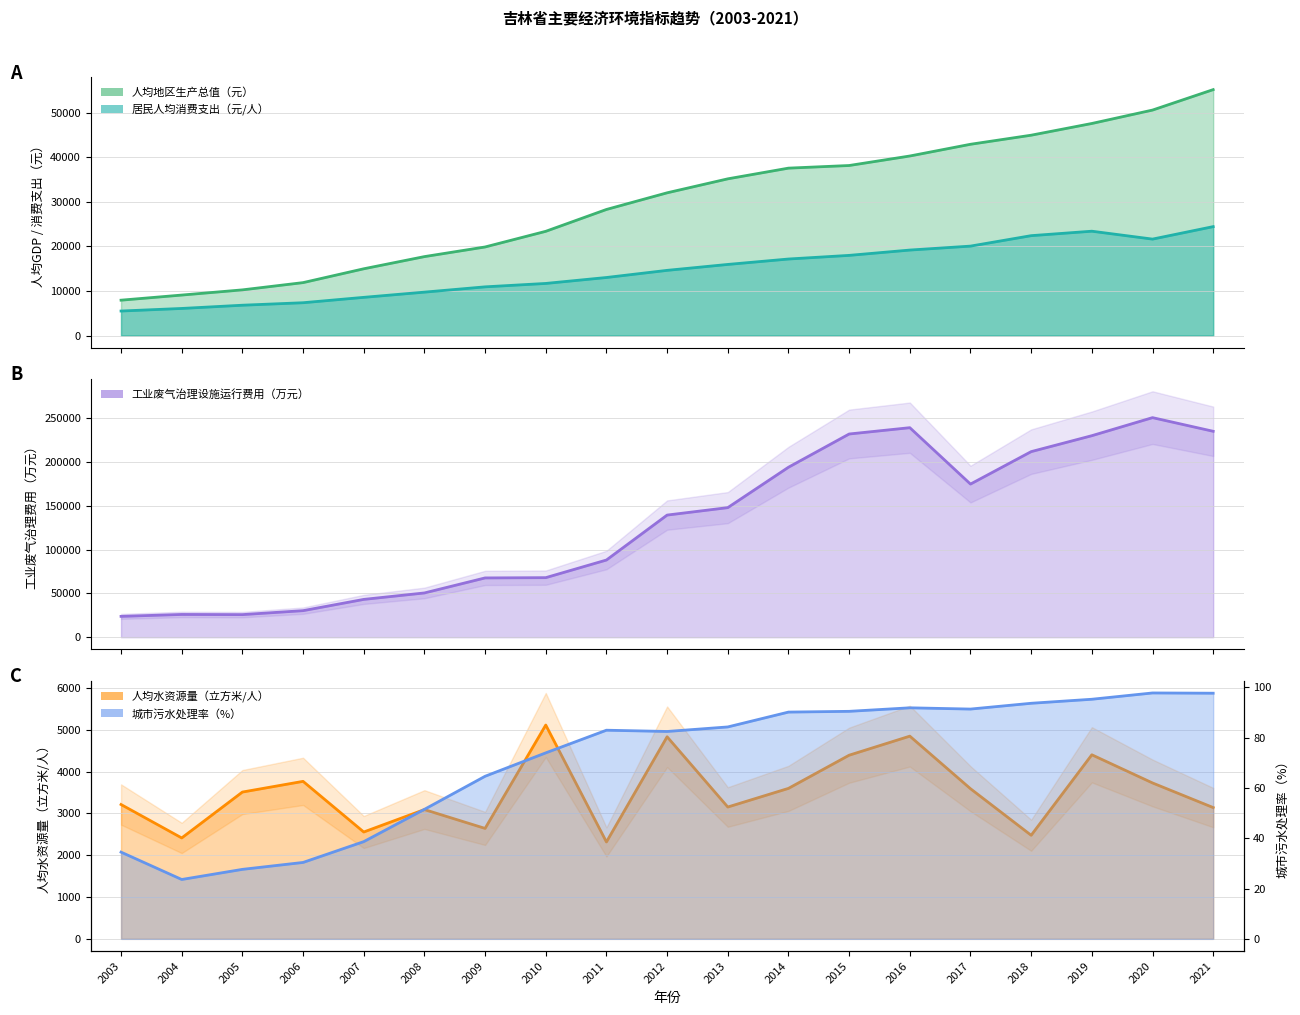

Where is the first local maximum for 城市污水处理率（%）?

2011